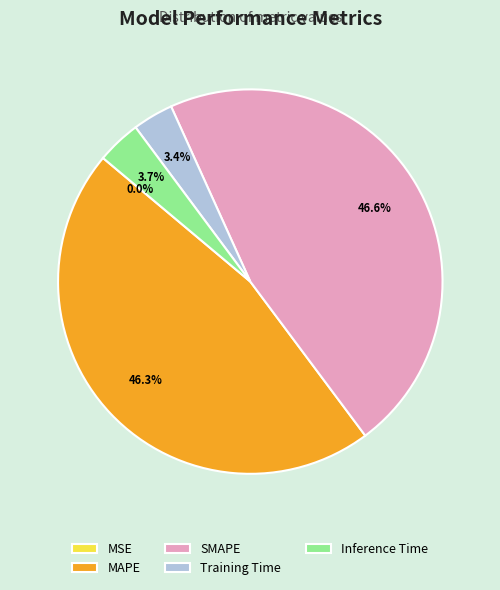

Is there a majority slice in this chart?

No